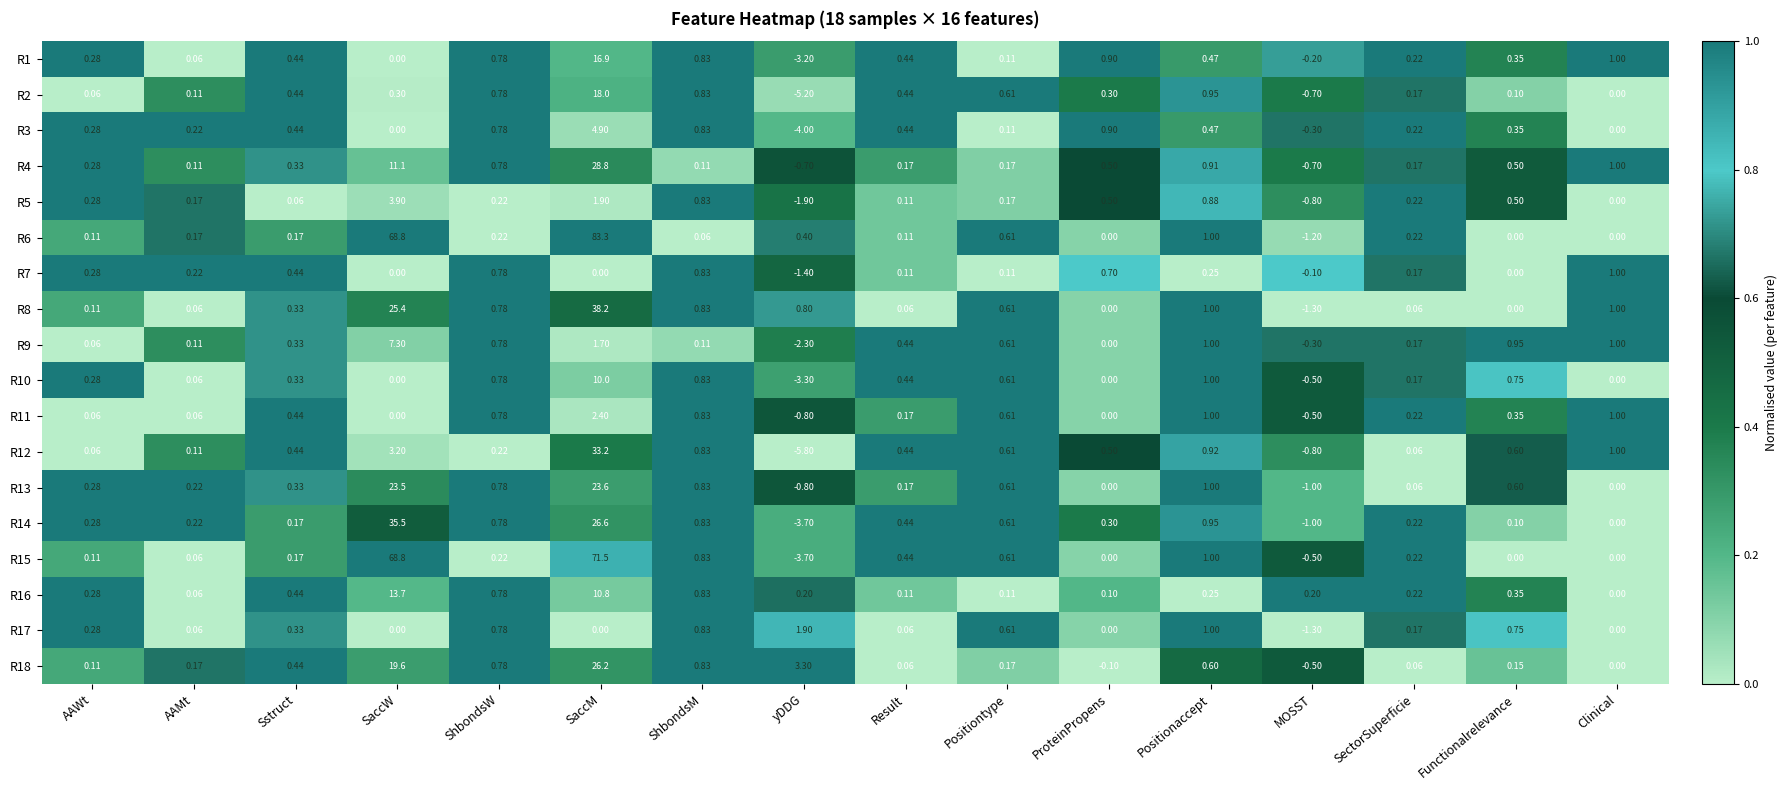

Between ShbondsM and Positionaccept, which series saw the biggest shift?

R6